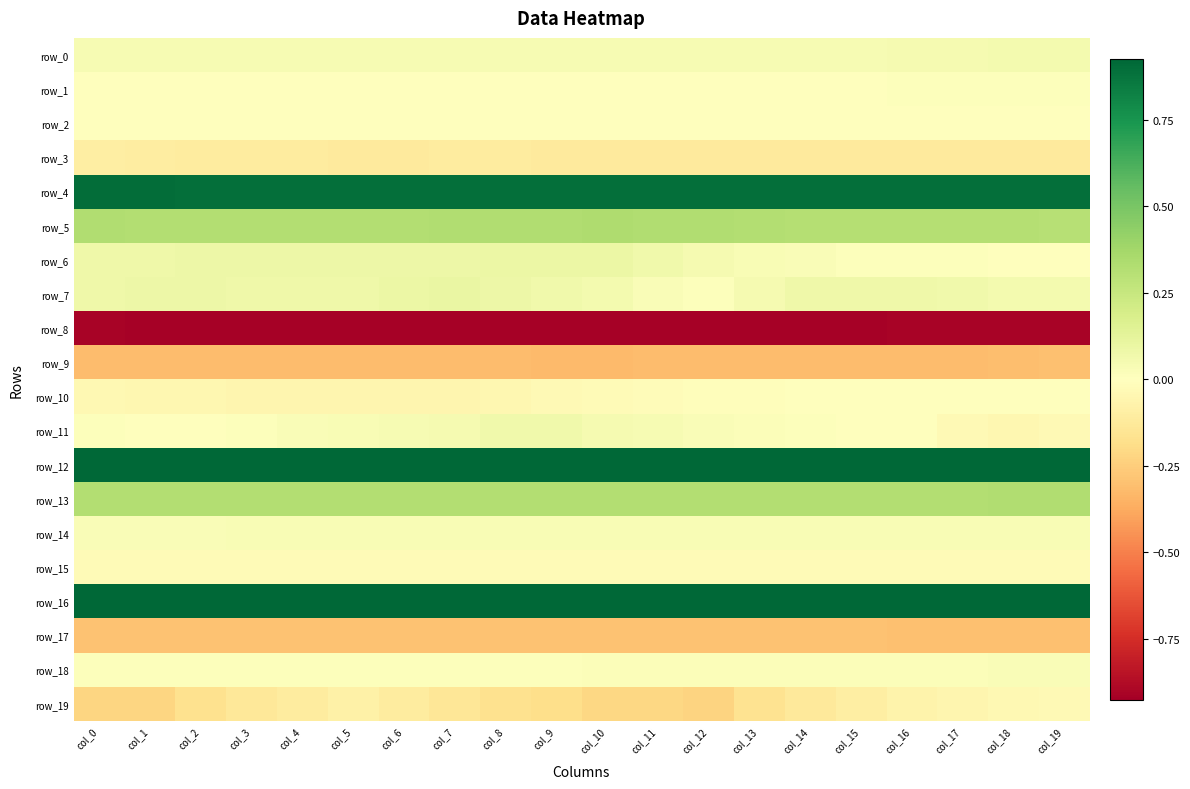

Which category has the lowest value in the row_0 series?

col_8